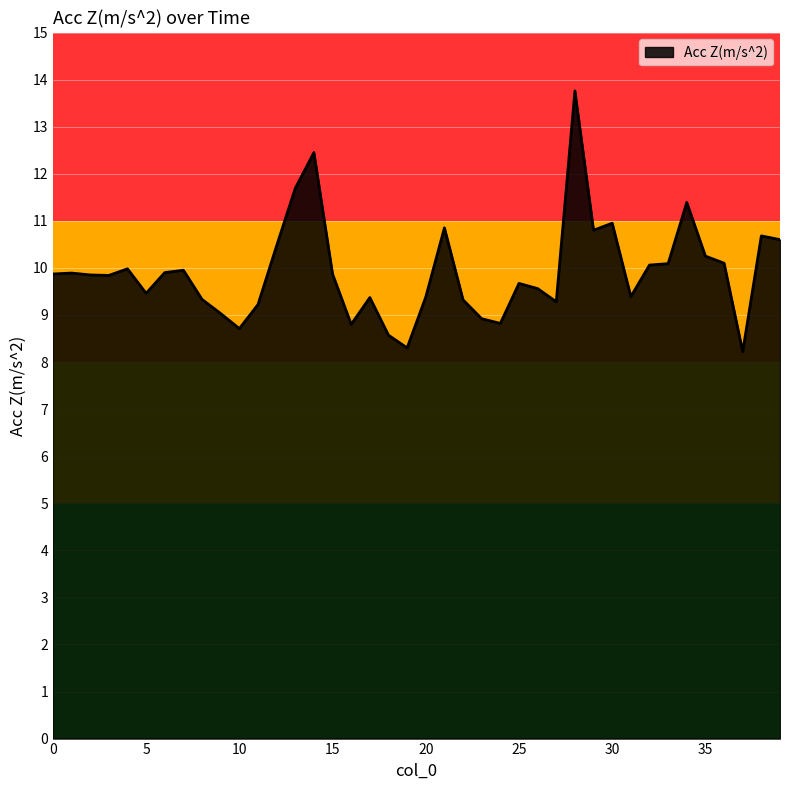

What is the greatest value displayed?

13.8